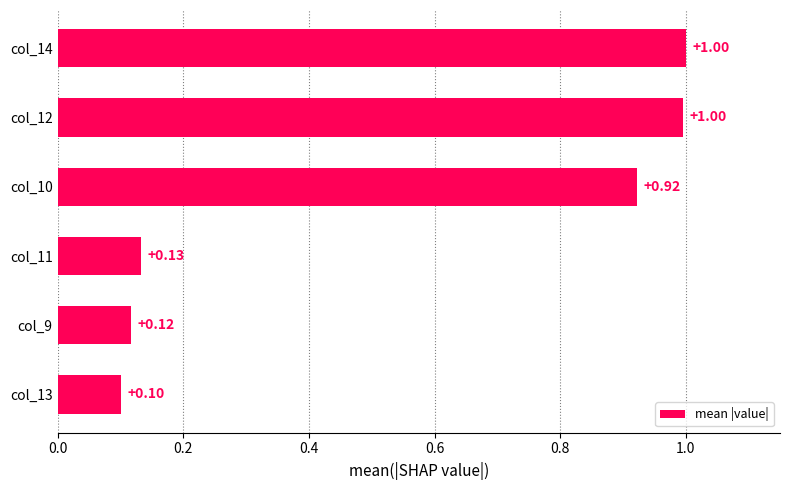

What is the sum of the values at col_14 and col_11?

1.1